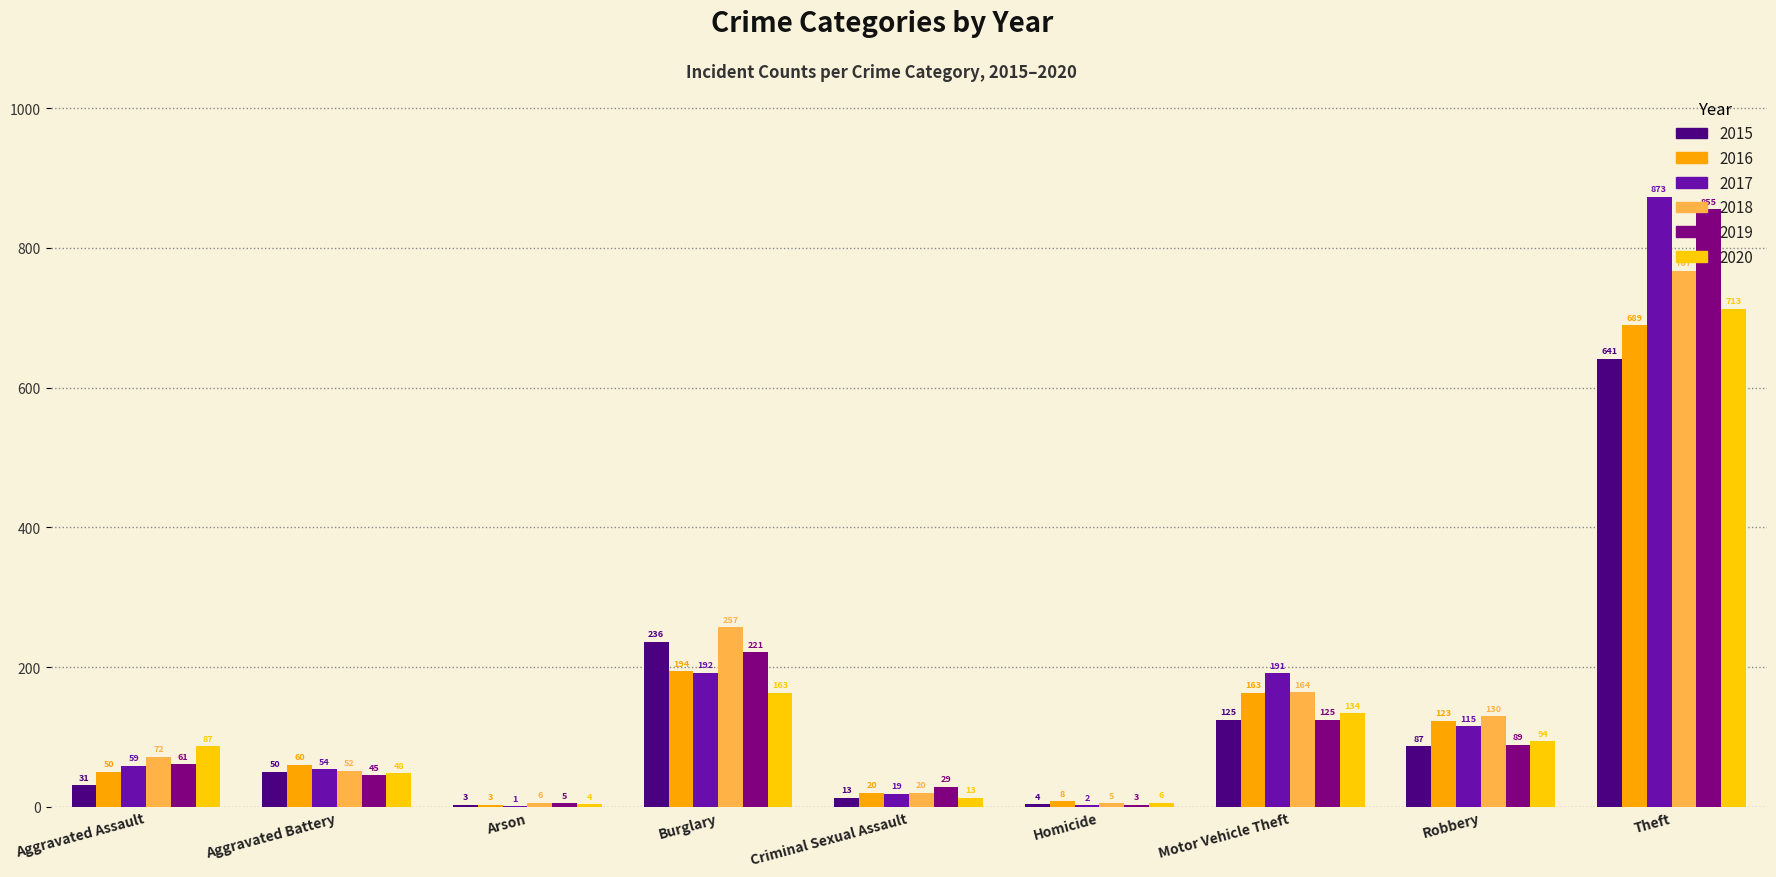

Are the bars grouped side by side (vs. stacked)?

Yes